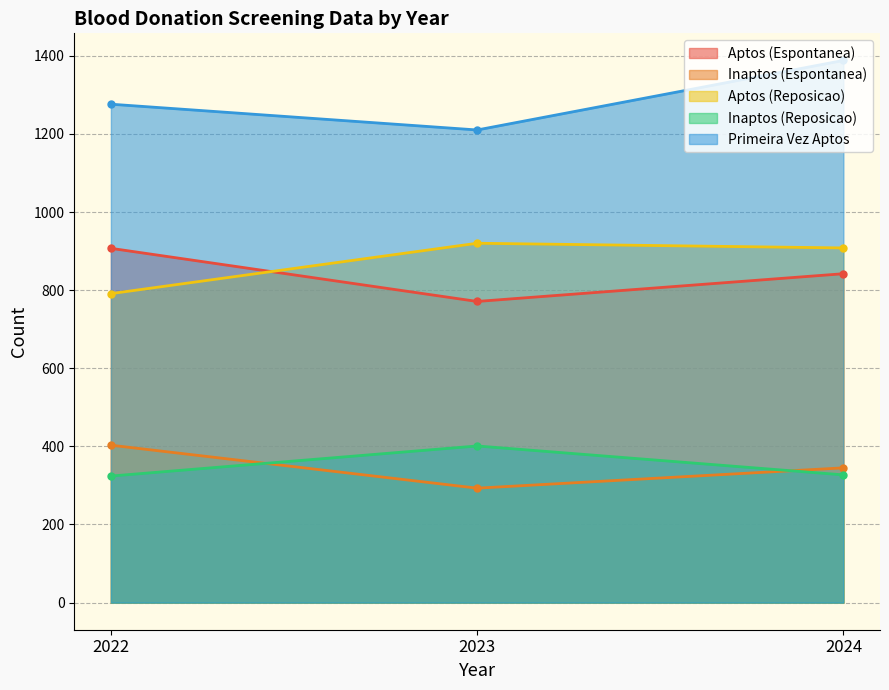

What is the smallest value displayed?

293